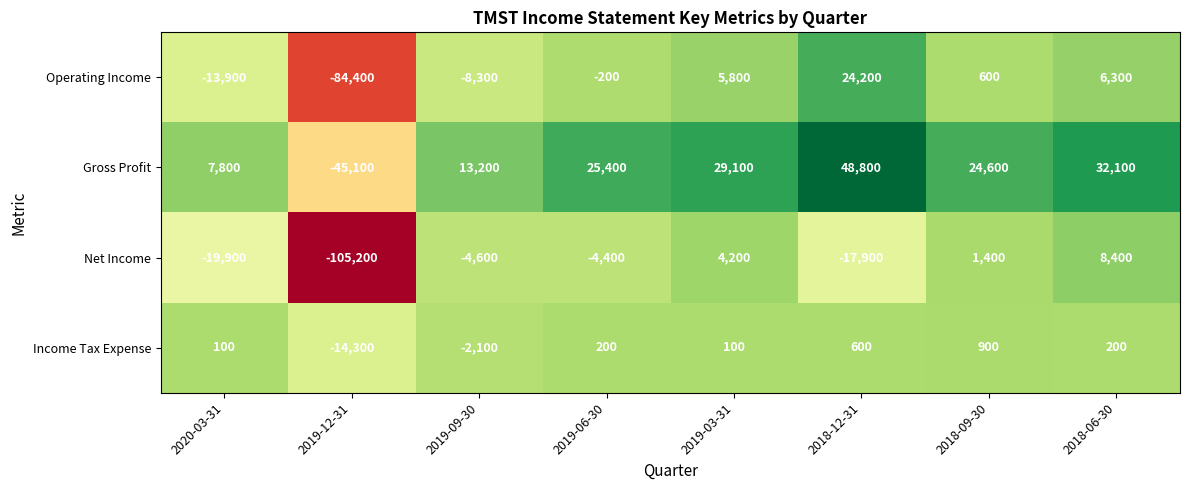

What is the minimum value shown in the chart?

-105200